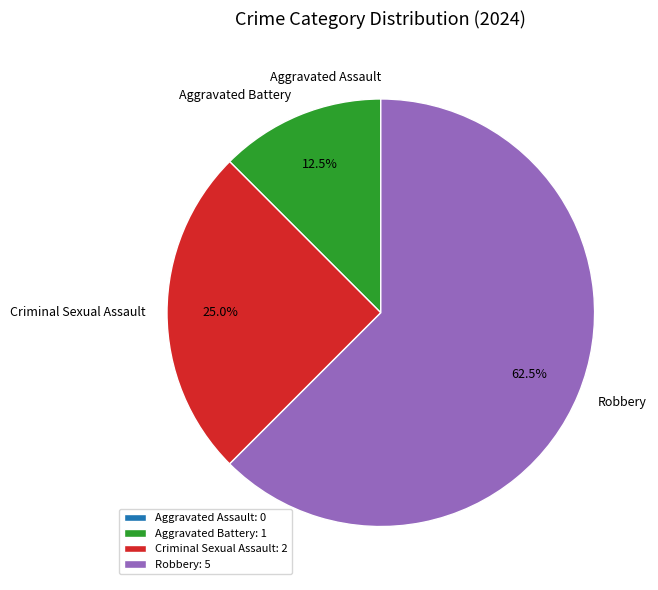

To the nearest percent, what is the average slice percentage?

25%